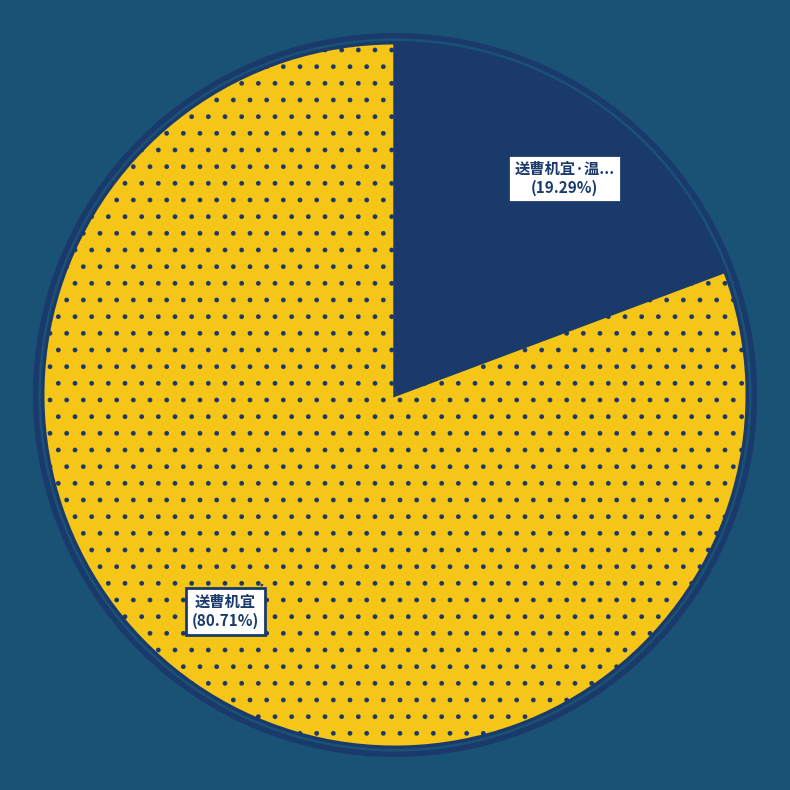

Is there any slice that represents more than half of the pie?

Yes